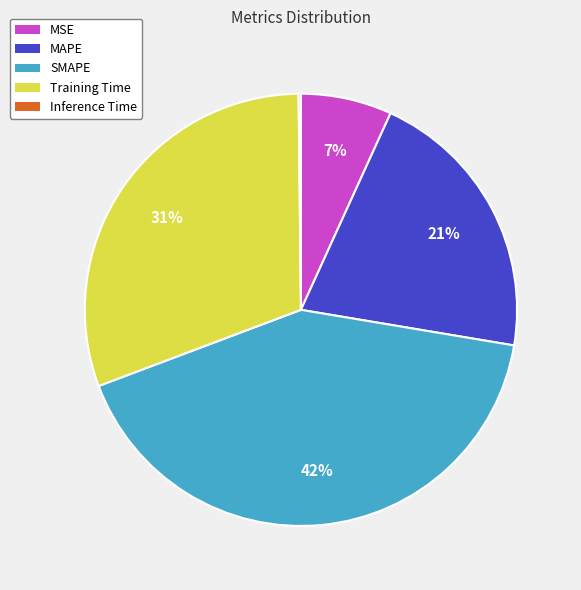

The SMAPE slice represents 56% of the pie. True or false?

False